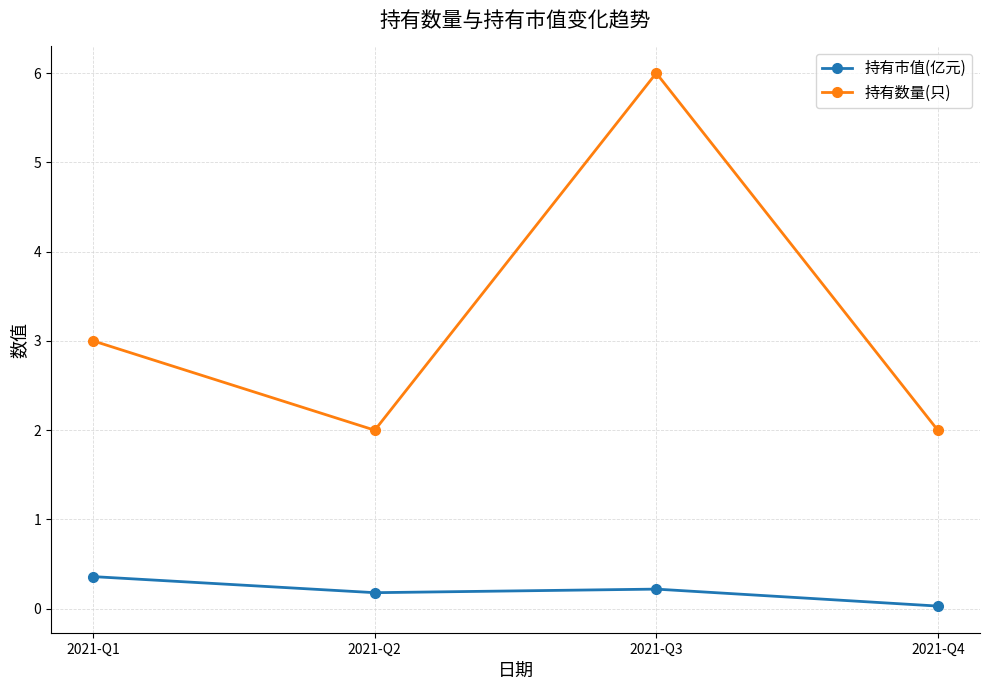

In 持有数量(只), how many points are lower than both neighbors (excluding endpoints)?

1